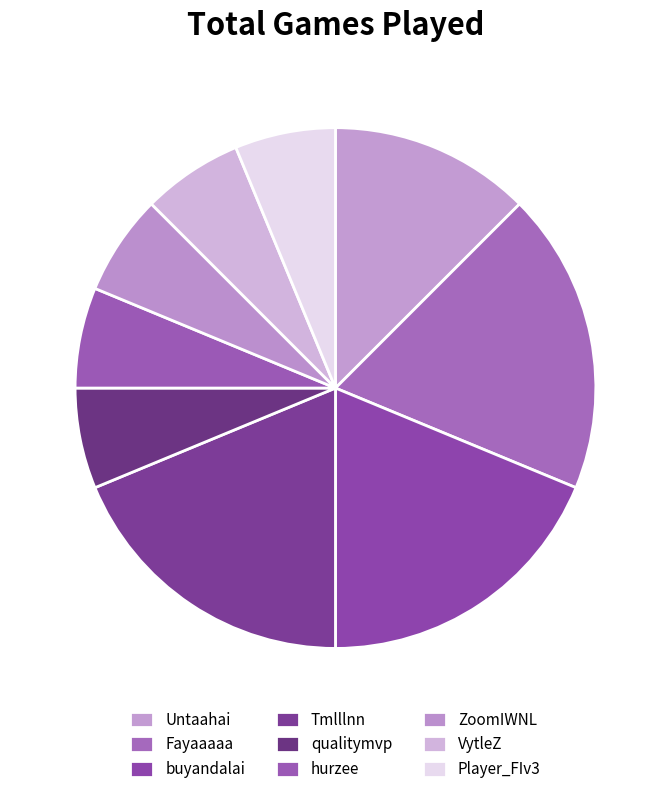

Count the number of slices in the pie.

9